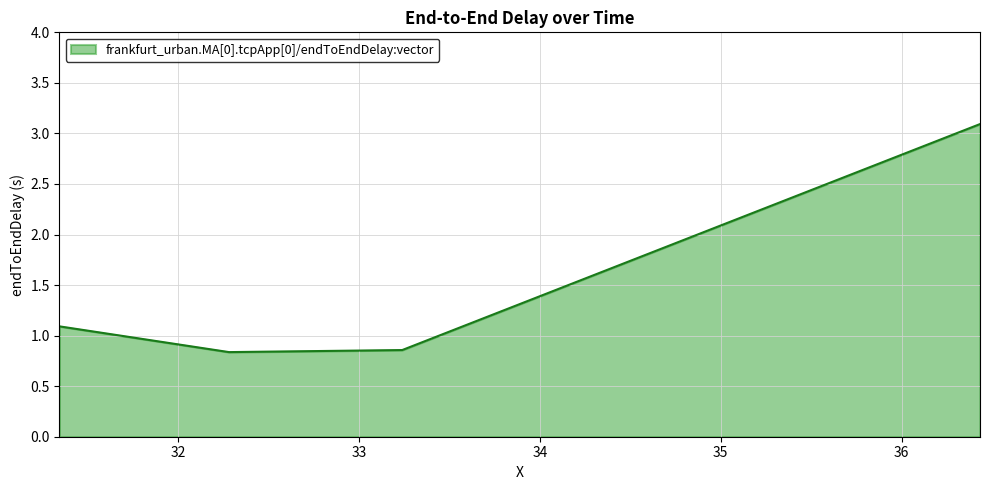

What is the smallest value displayed?

0.8